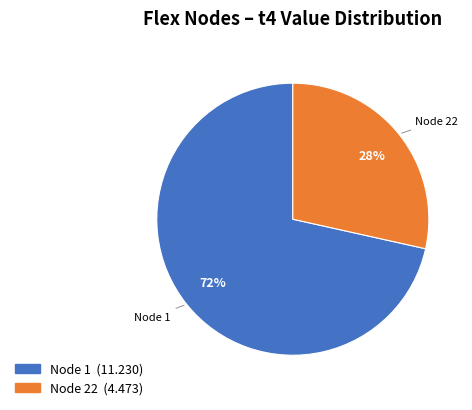

Is there any slice that represents more than half of the pie?

Yes